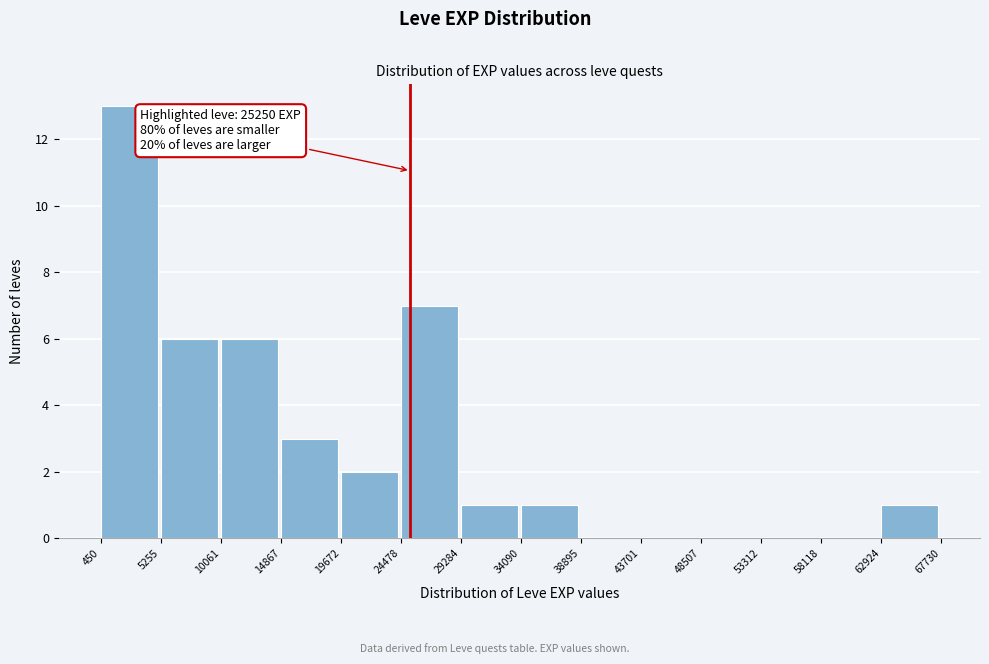

Which range on the x-axis has the tallest bar?

450 to 5255